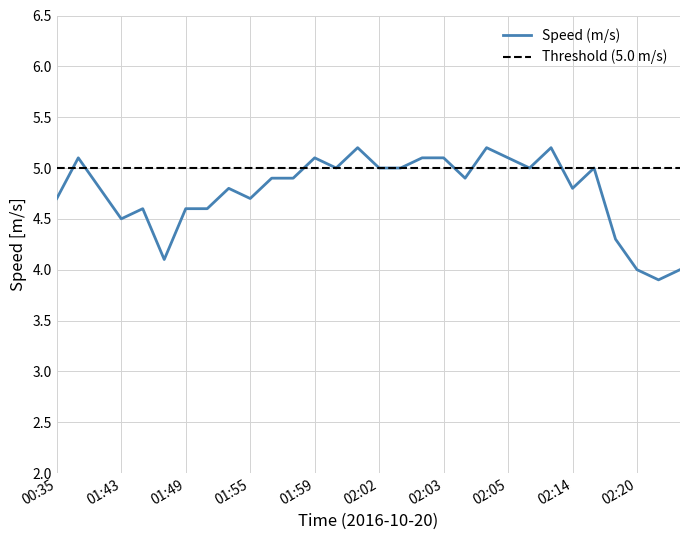

What is the maximum value for Speed (m/s)?

5.2